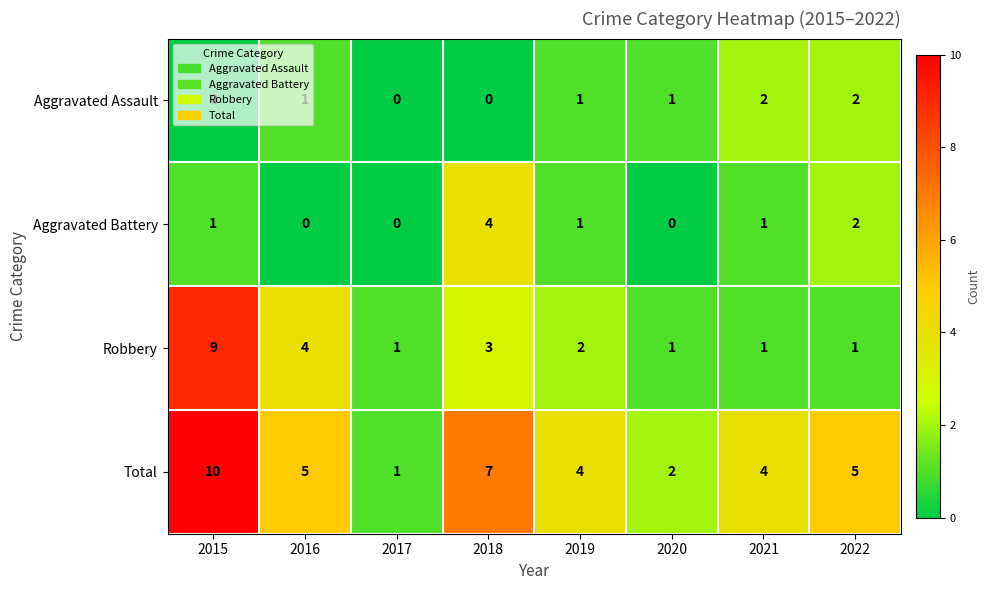

Between 2015 and 2017, which series saw the biggest shift?

Total